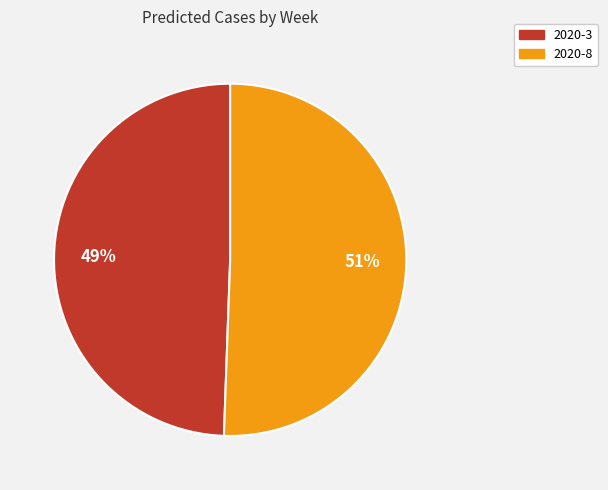

To the nearest percent, what is the combined percentage of 2020-3 and 2020-8?

100%